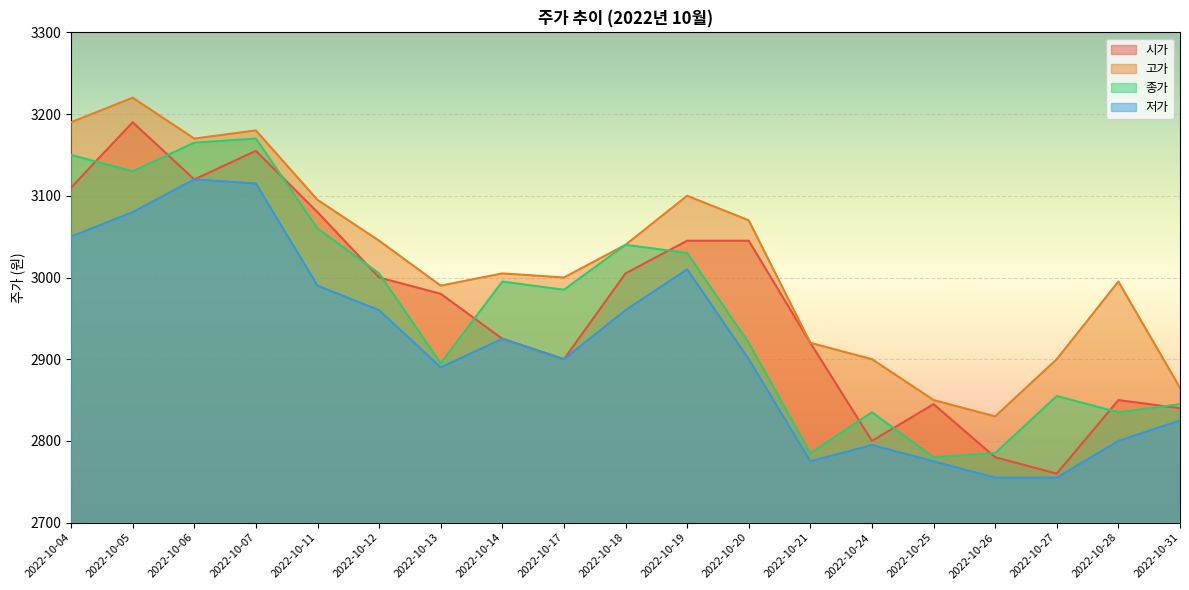

True or false: 종가 has a value of 4436 at 2022-10-14.

False